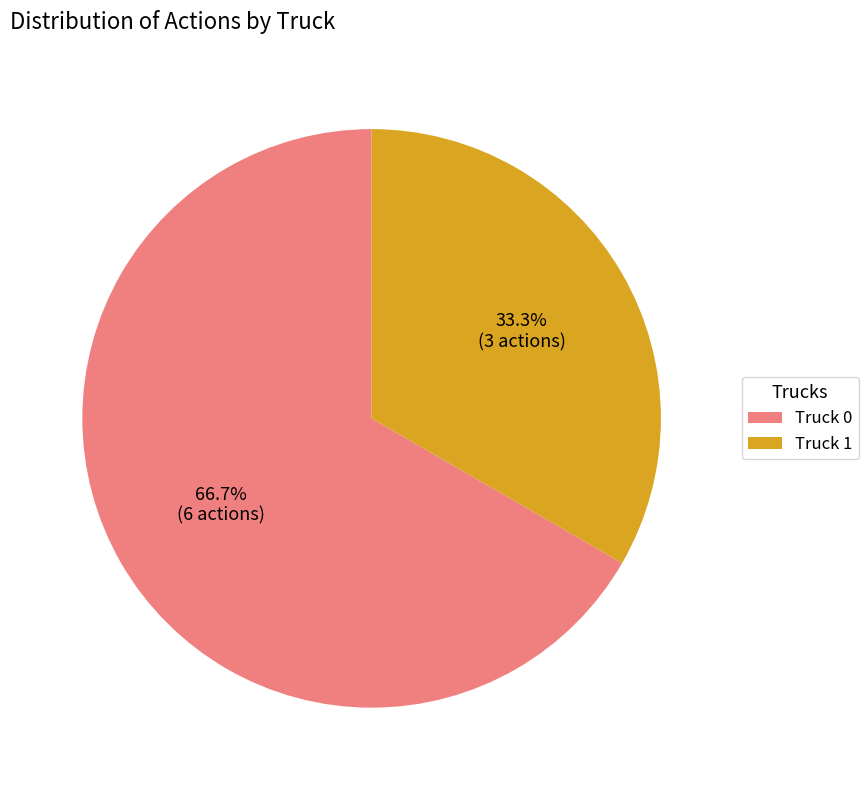

Is it true that Truck 0 is 67% of the pie?

True